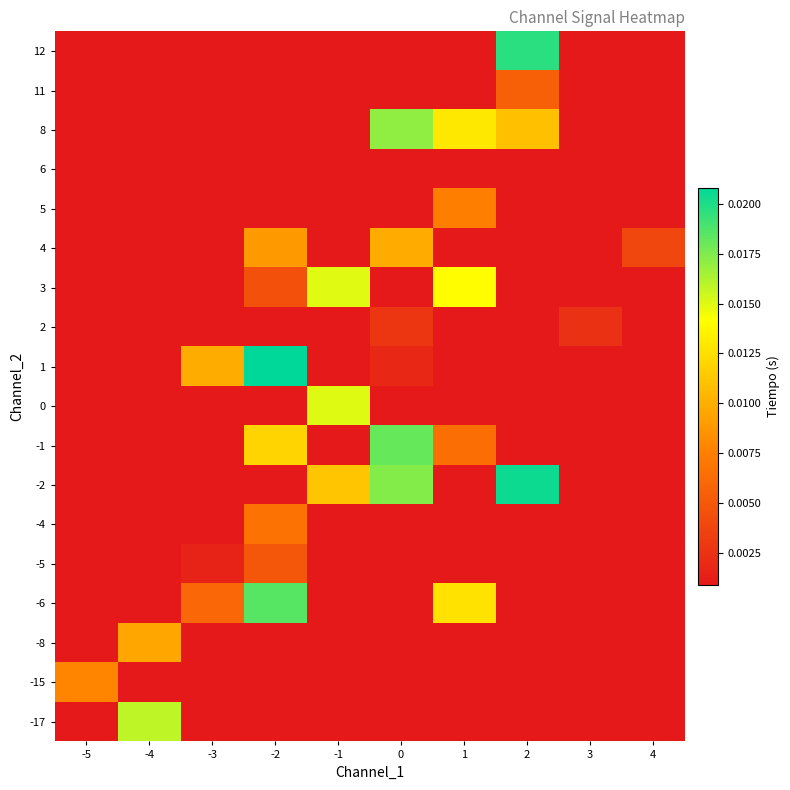

Which category has the highest value across all series?

-2